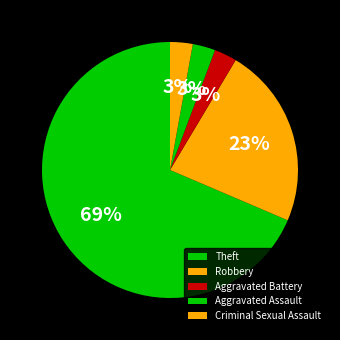

Does any single category account for the majority?

Yes